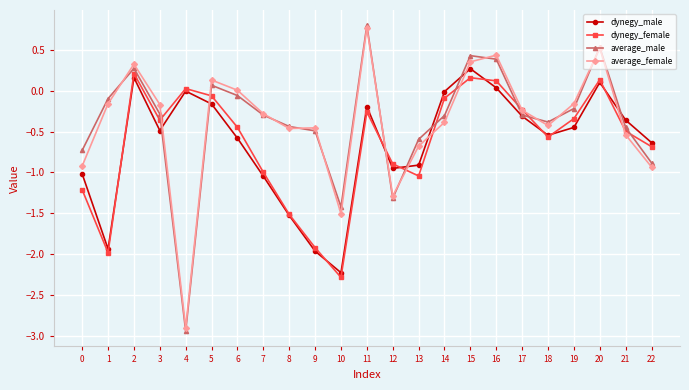

The average_female series shows 0.5 at 2. True or false?

False